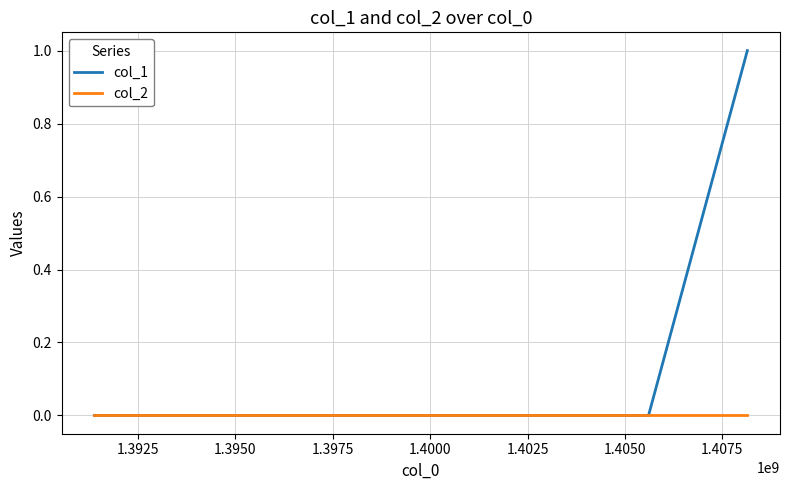

Which series has the largest total across all categories?

col_1